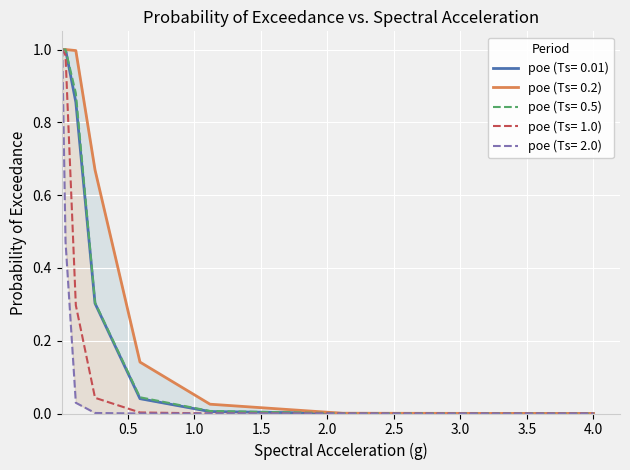

How many lines are shown in the chart?

5